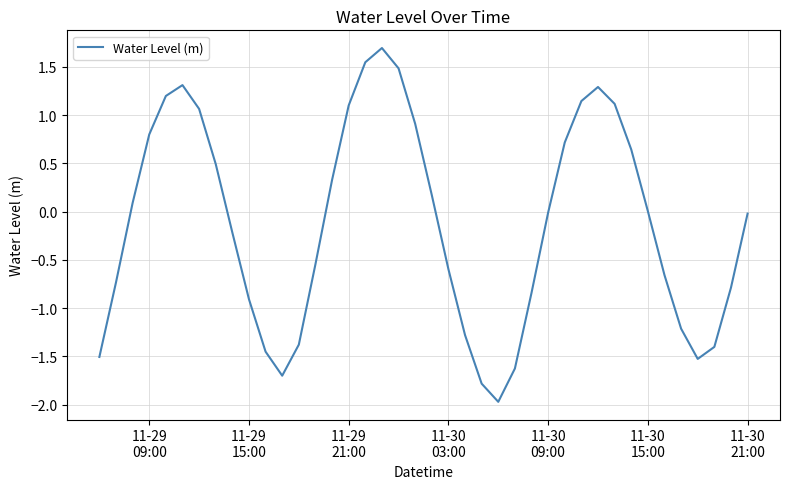

What is the maximum value shown in the chart?

1.7